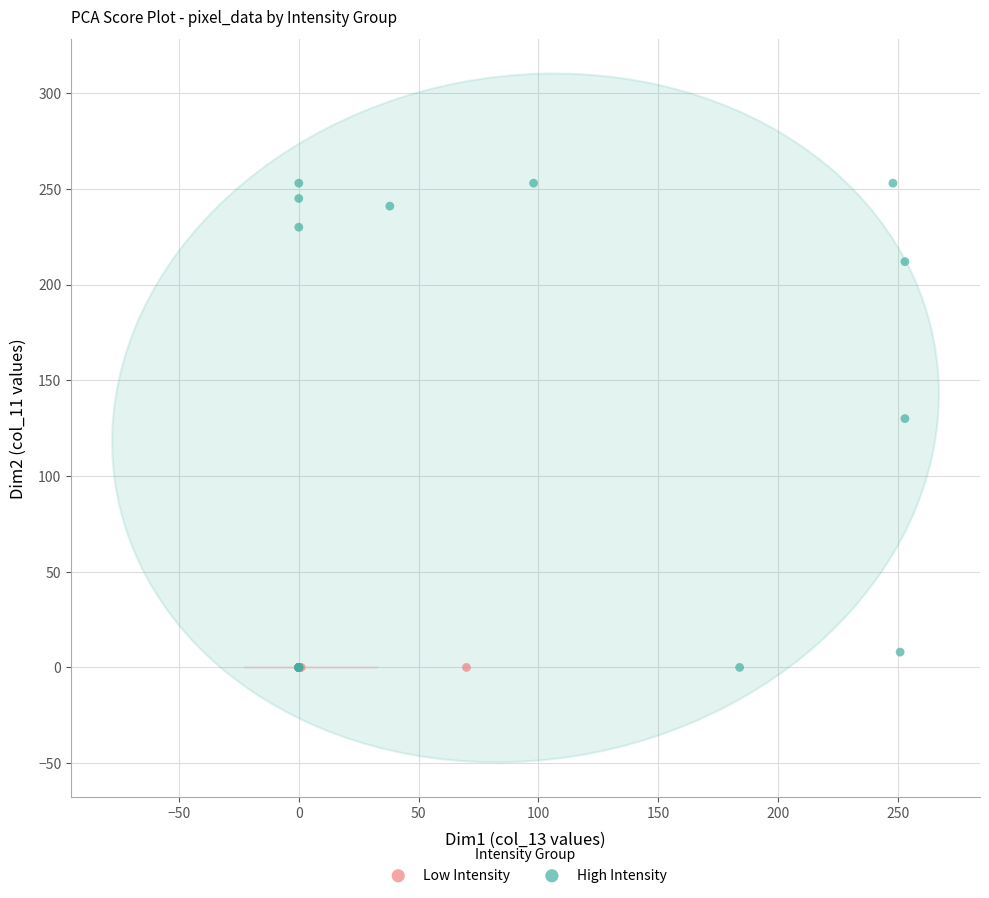

Which series reaches the maximum Y coordinate?

High Intensity